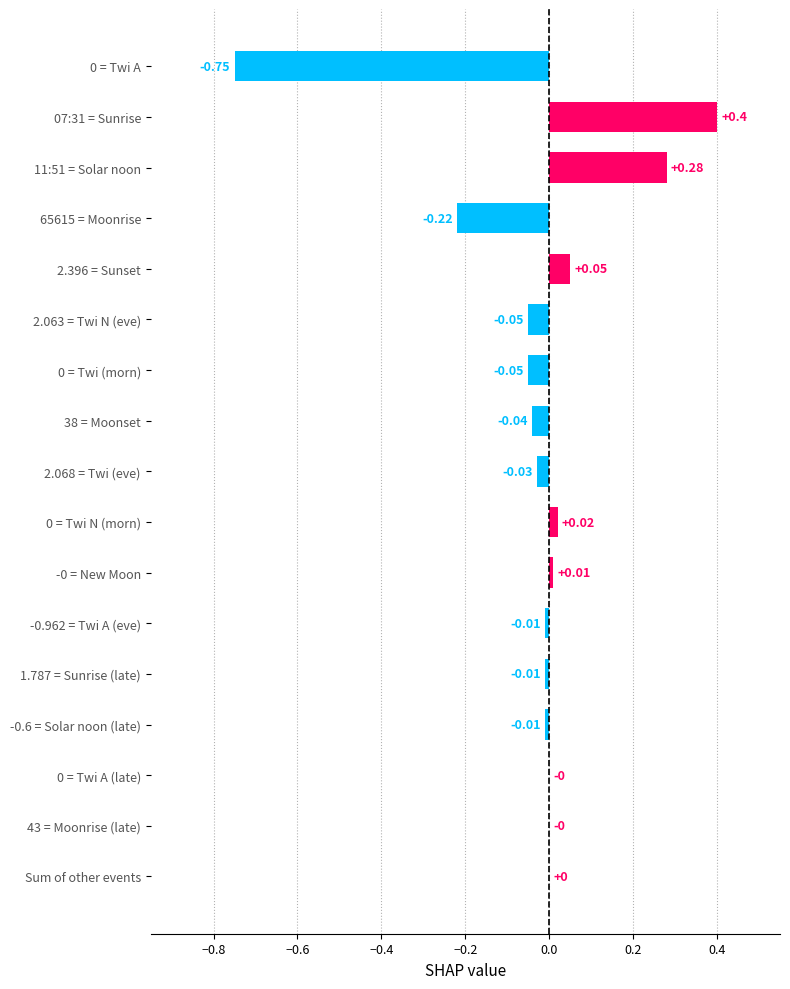

Which has a higher value, Sum of other events or -0.962 = Twi A (eve)?

Sum of other events